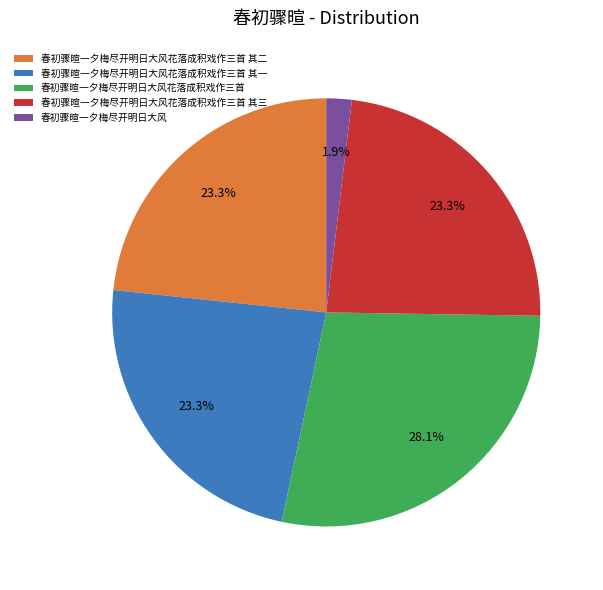

What is the largest slice in the pie chart?

春初骤暄一夕梅尽开明日大风花落成积戏作三首